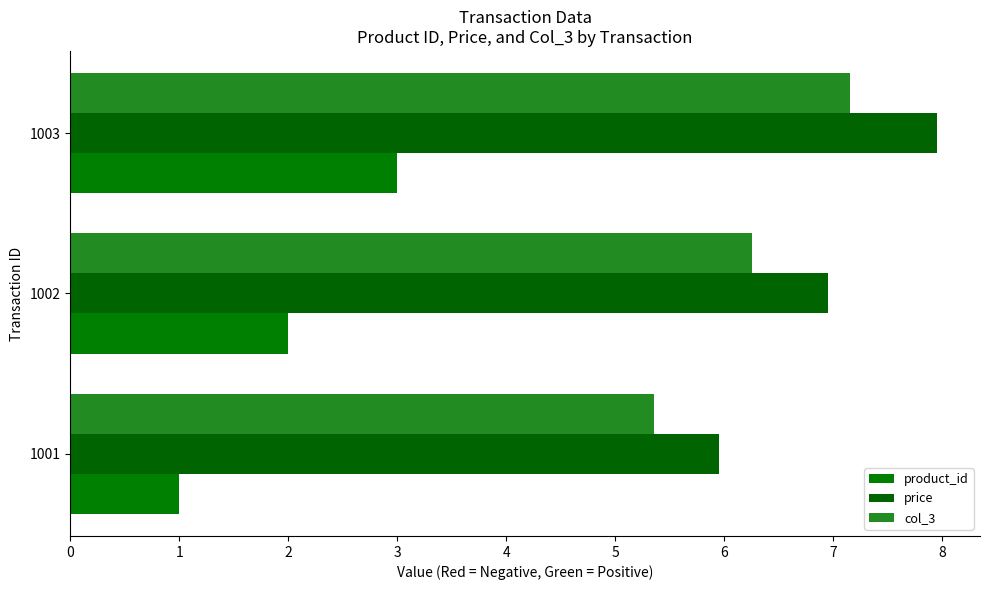

How many data points in col_3 are above 6?

2